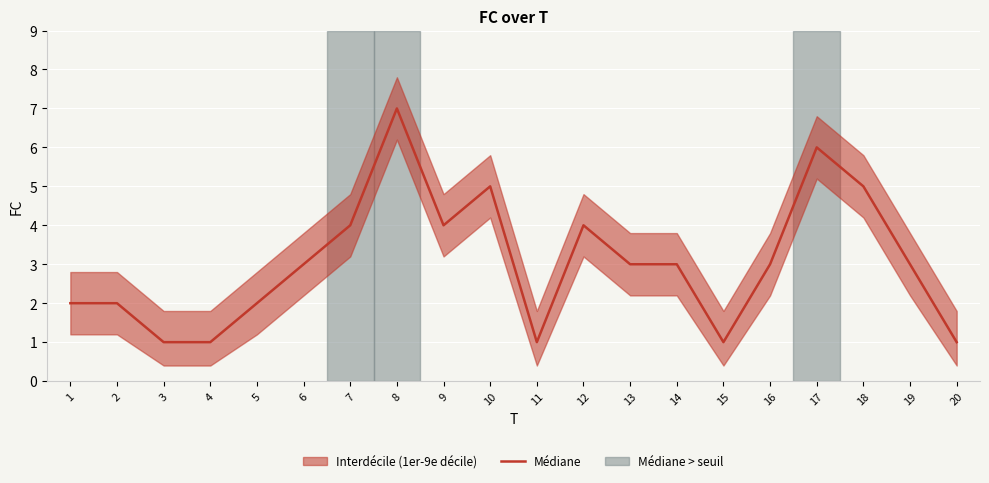

Between 9 and 3, which is larger?

9